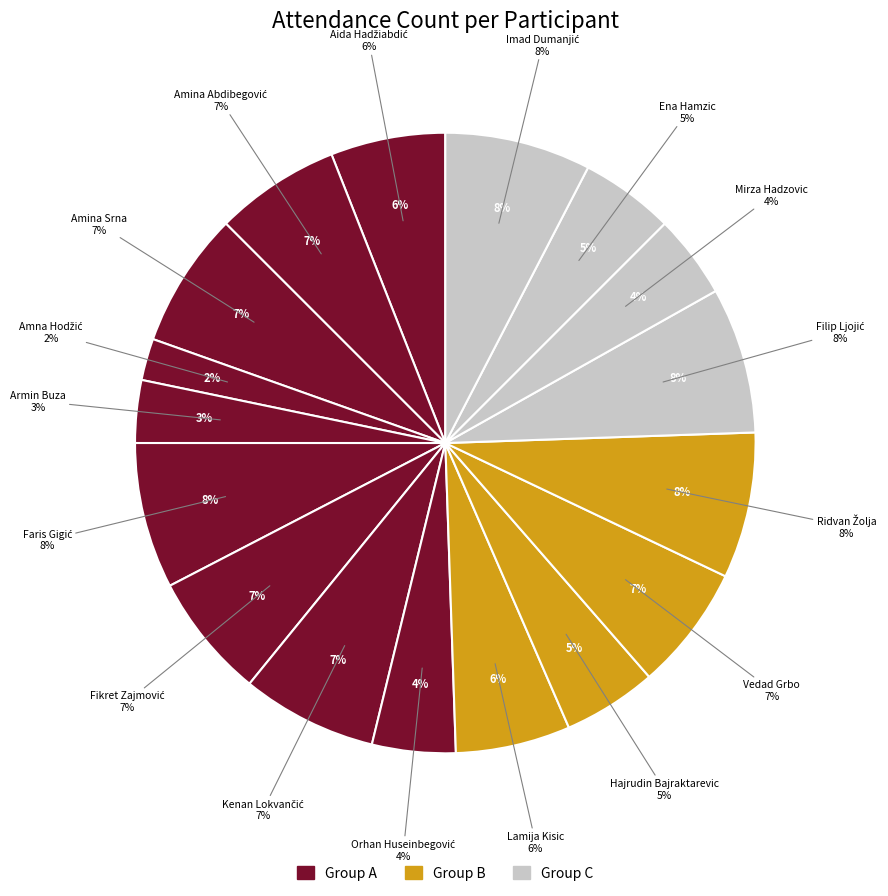

Rank the categories by value from lowest to highest.

Amna Hodžić, Armin Buza, Orhan Huseinbegović, Mirza Hadzovic, Hajrudin Bajraktarevic, Ena Hamzic, Aida Hadžiabdić, Lamija Kisic, Amina Abdibegović, Fikret Zajmović, Vedad Grbo, Amina Srna, Kenan Lokvančić, Faris Gigić, Ridvan Žolja, Filip Ljojić, Imad Dumanjić